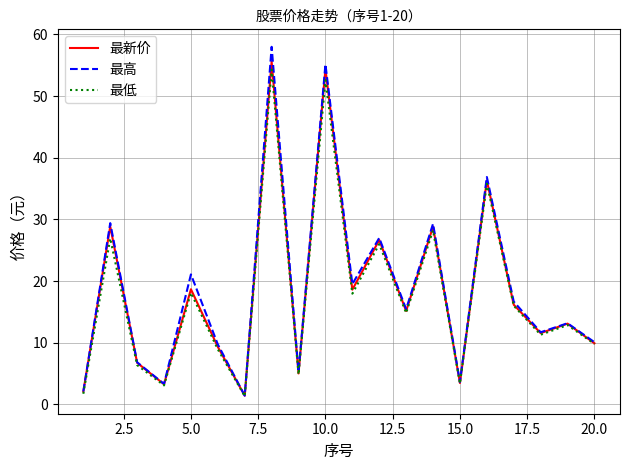

Which series has the largest range (max minus min)?

最高